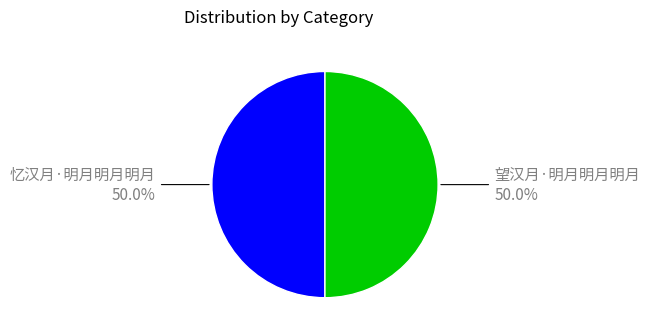

How many slices are in this pie chart?

2